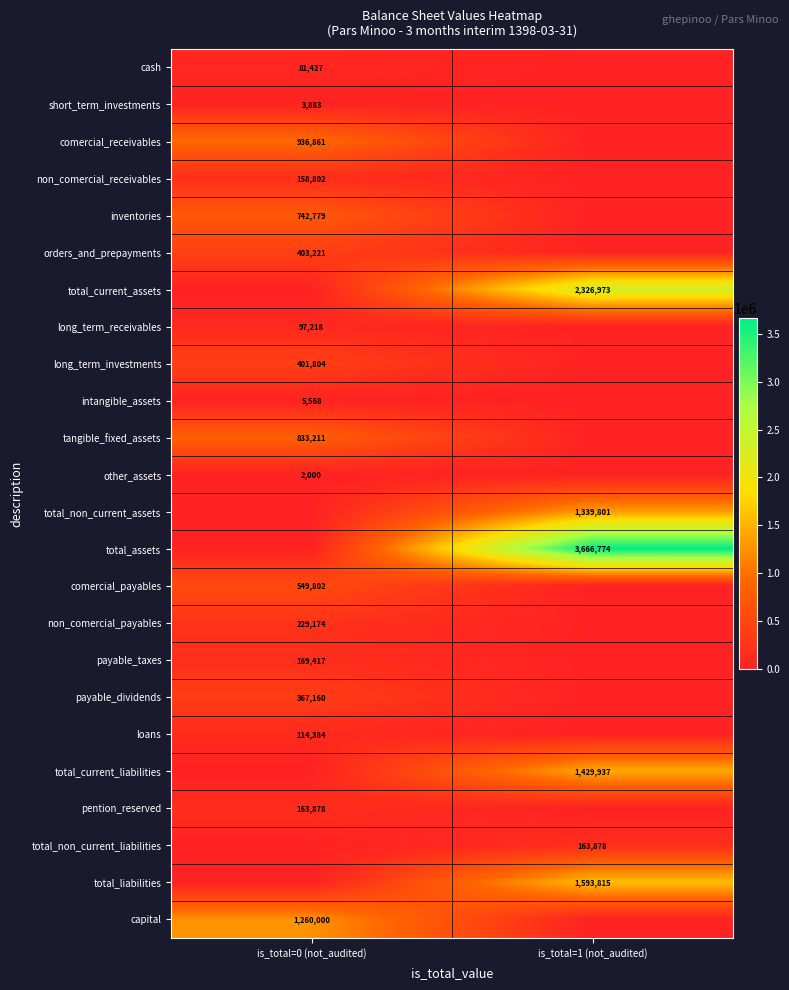

Is it true that total_assets equals 4931192 at is_total=1 (not_audited)?

False